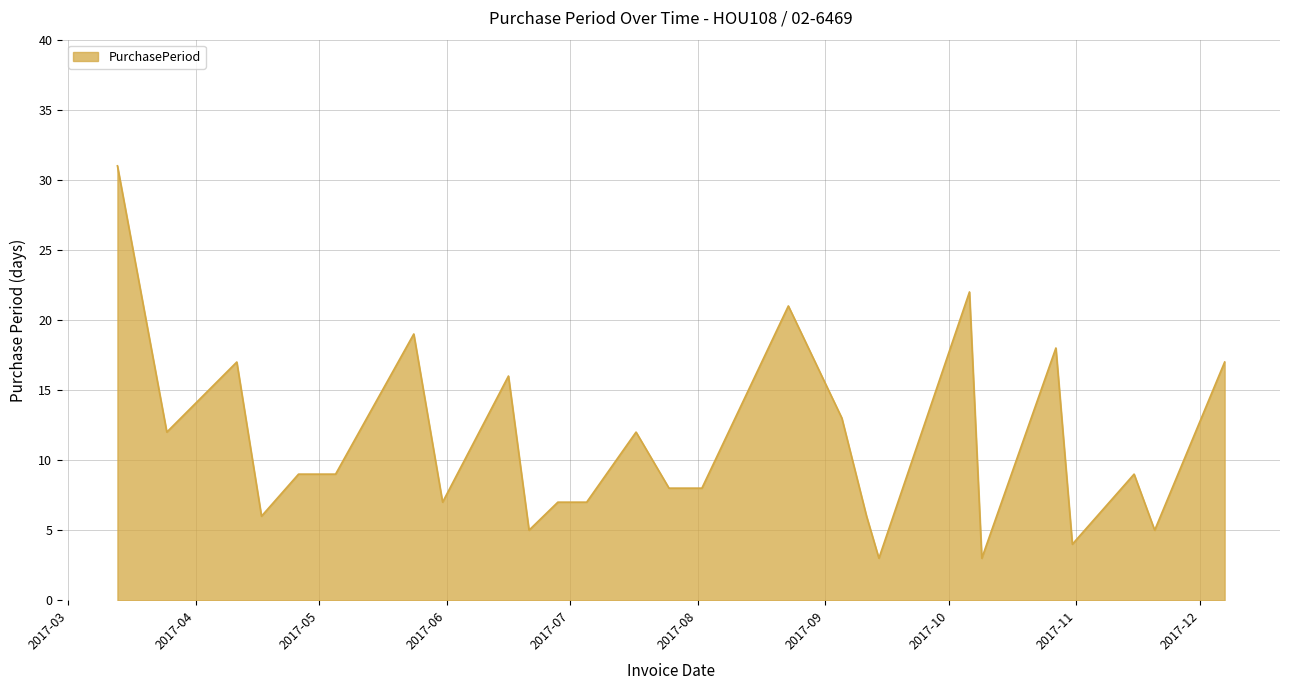

What is the average value?

11